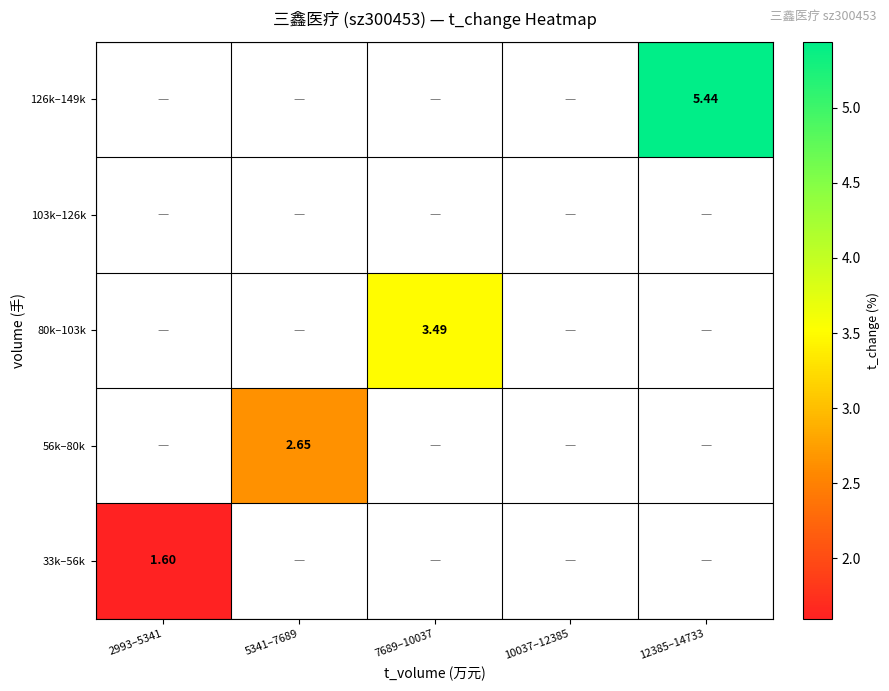

At how many categories does at least one series exceed 2?

3